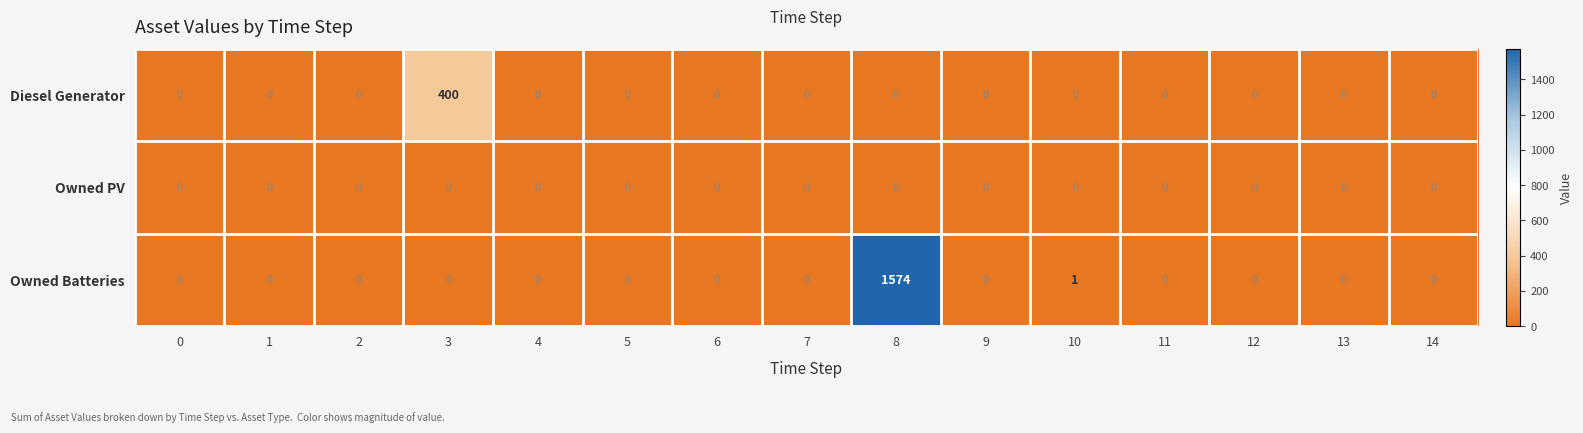

At which category is the sum across all series the highest?

8